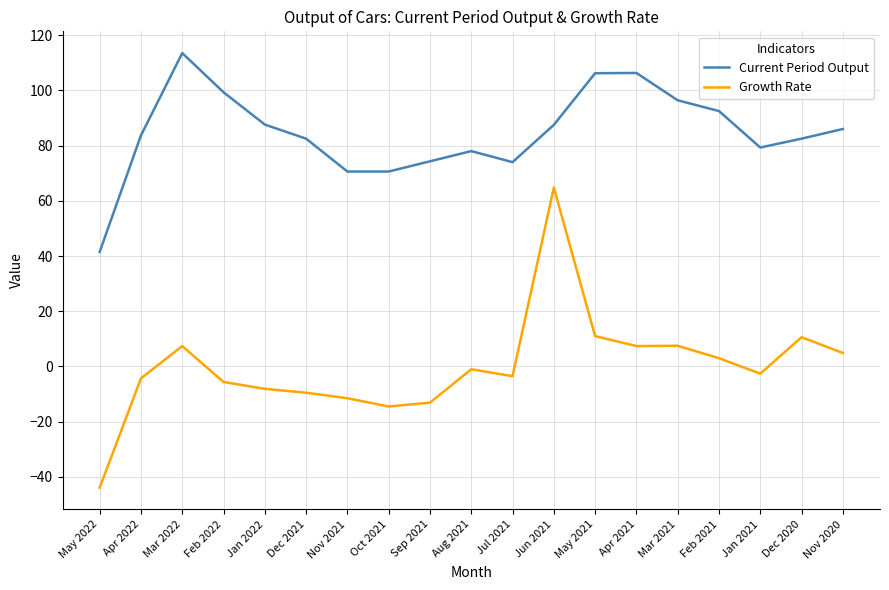

What is the difference between the maximum and second lowest values in the Growth Rate series?

79.3